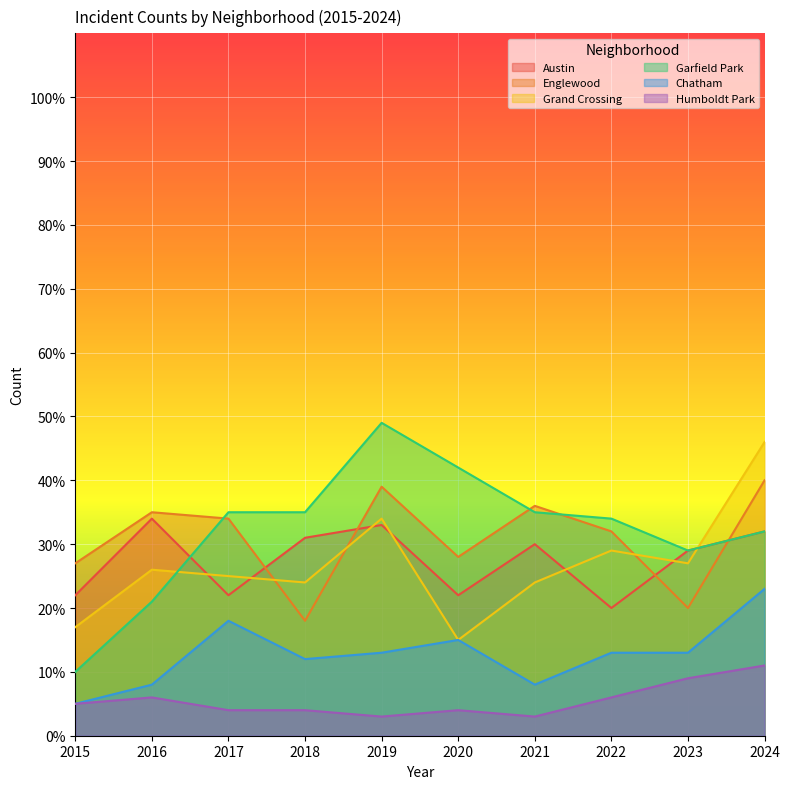

Is it true that Chatham equals 23 at 2024?

True